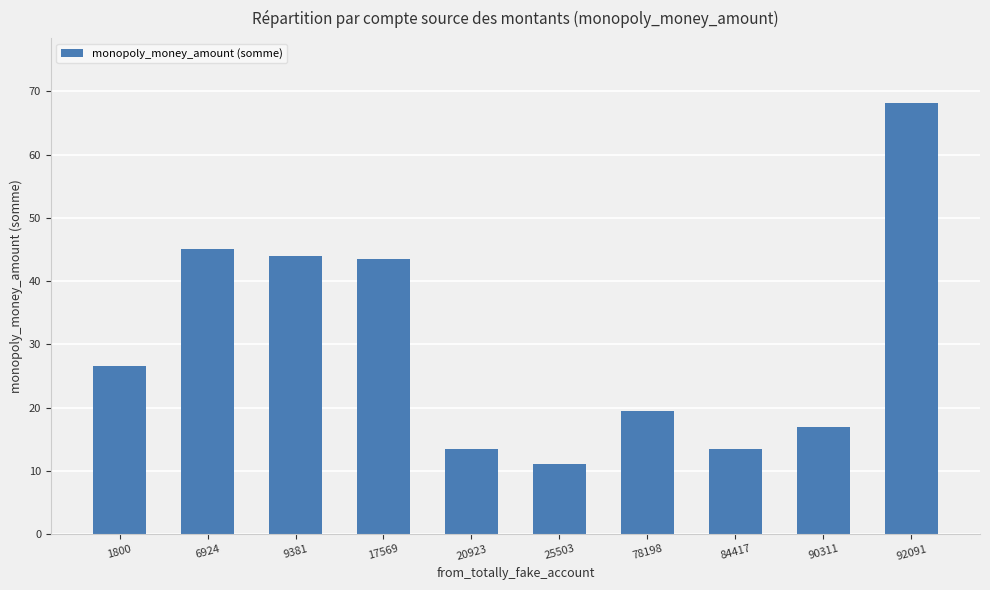

How many distinct data groups are displayed?

1